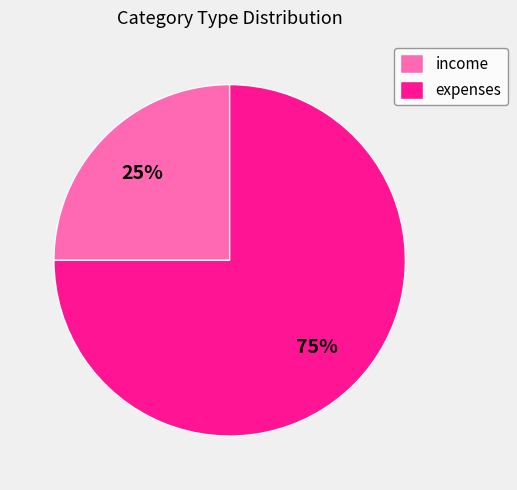

Do expenses and income together represent more than half of the pie?

Yes